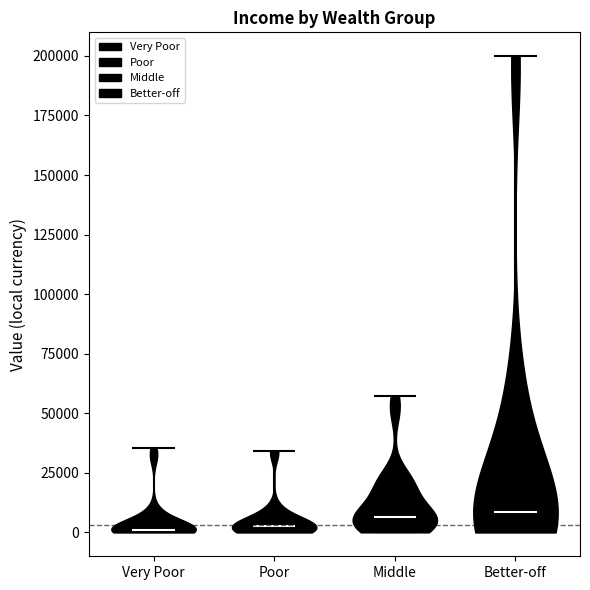

Where does the median line of the violin for Middle sit on the y-axis? The values are not printed on the chart, so give them approximately, as read against the axis.

5000